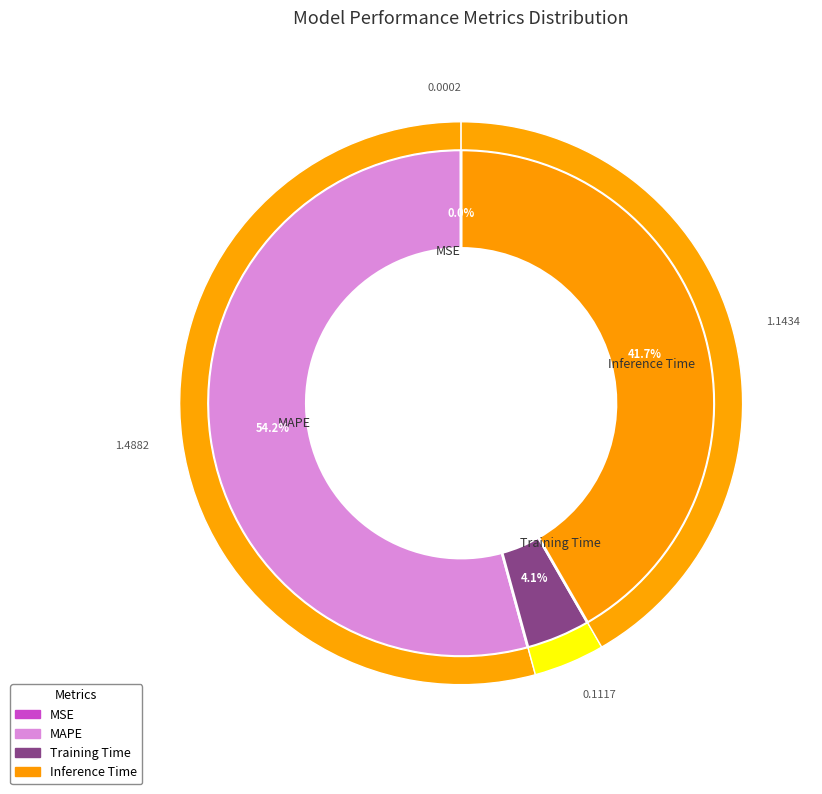

Is it true that MSE is 0% of the pie?

True